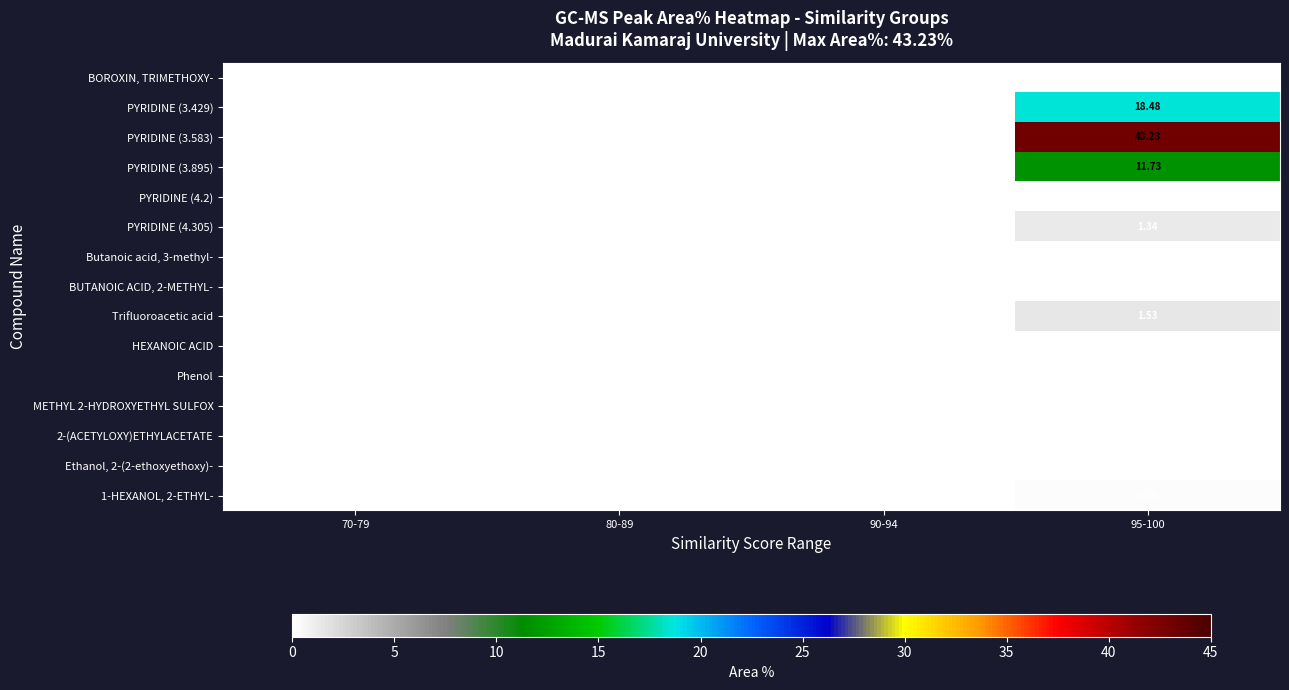

Between 90-94 and 80-89, which is larger?

90-94